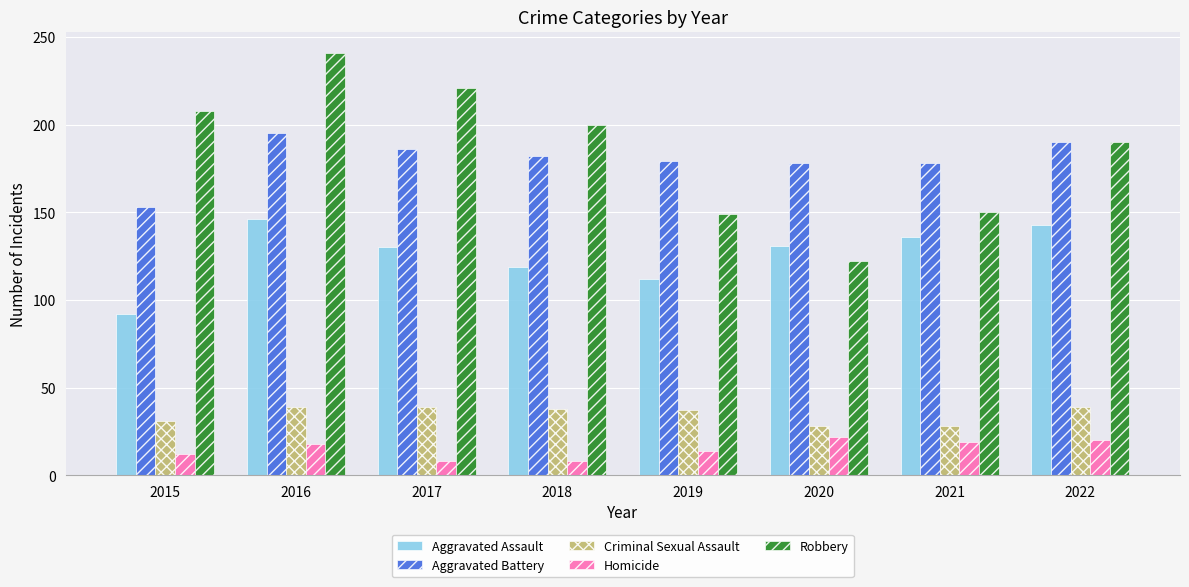

Is the value of Criminal Sexual Assault at 2021 greater than the value of Homicide at 2018?

Yes